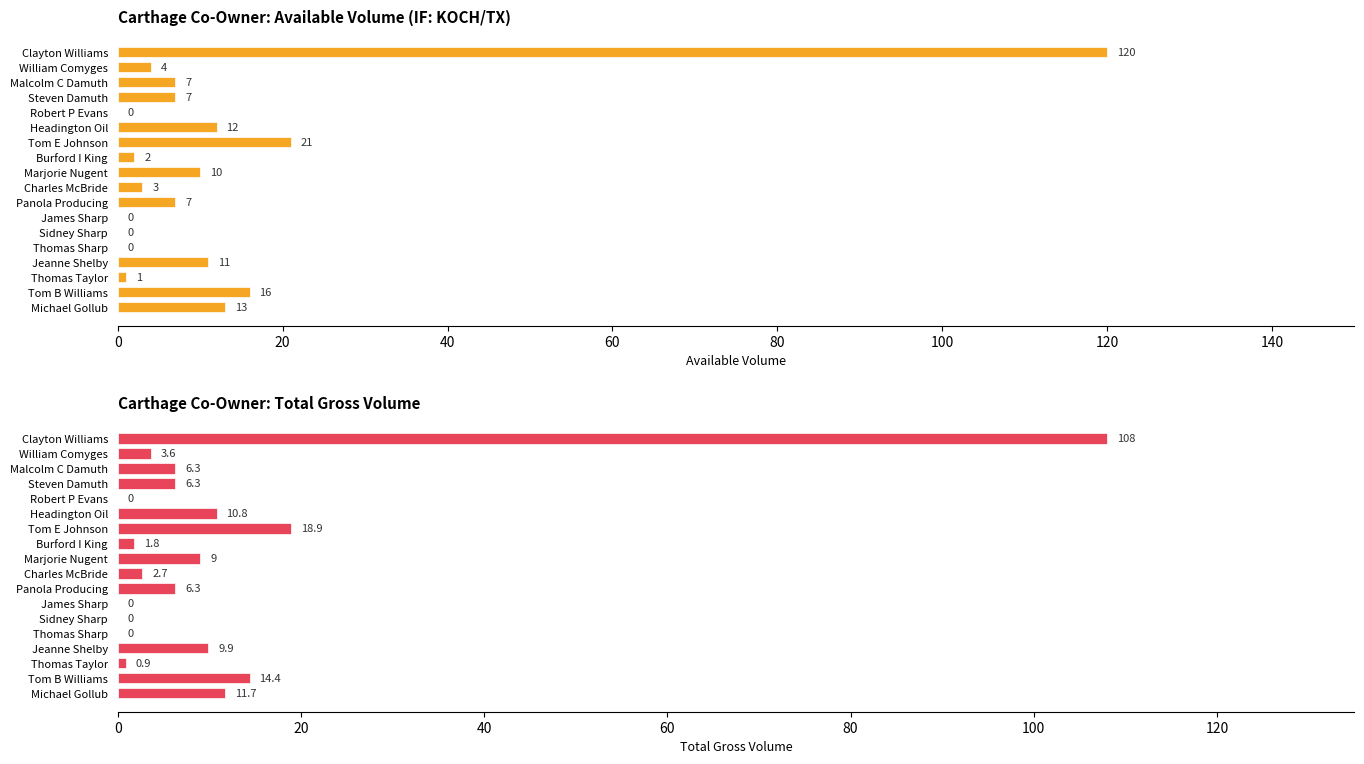

The Avail (KOCH/TX) series shows 12.0 at Headington Oil. True or false?

True